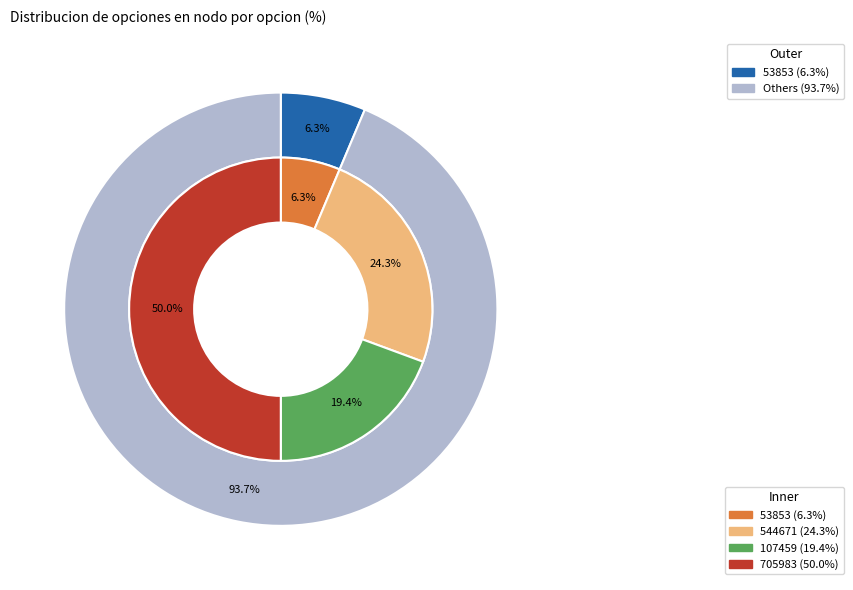

To the nearest percent, what percentage of the pie is 544671?

24%